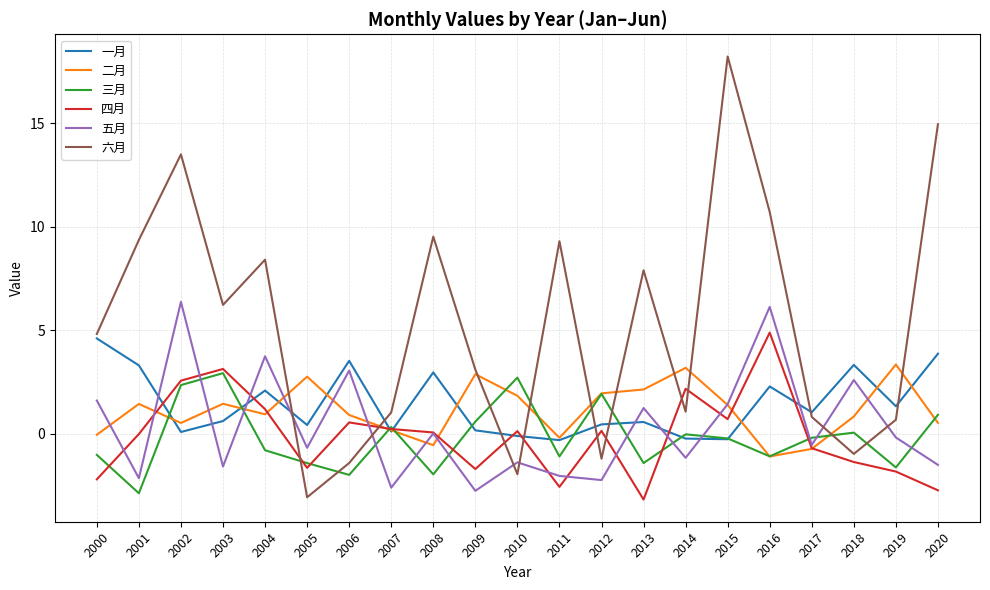

How many lines are shown in the chart?

6